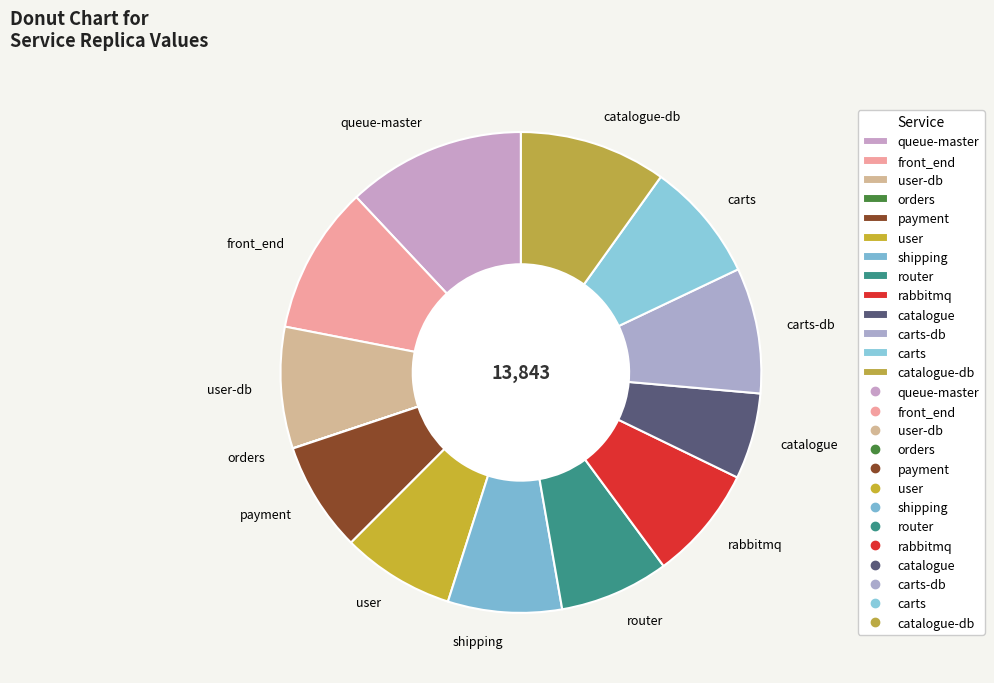

Which category has the biggest portion of the pie?

queue-master